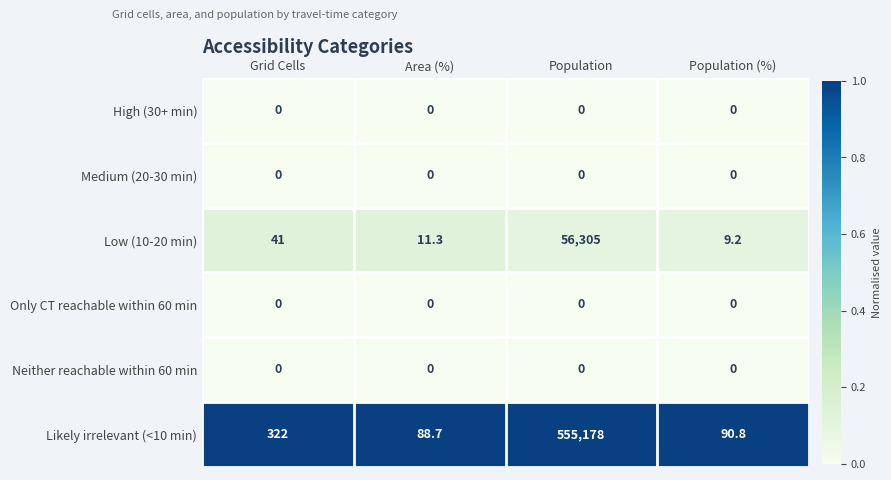

What is the total value across all series at Population (%)?

100.0